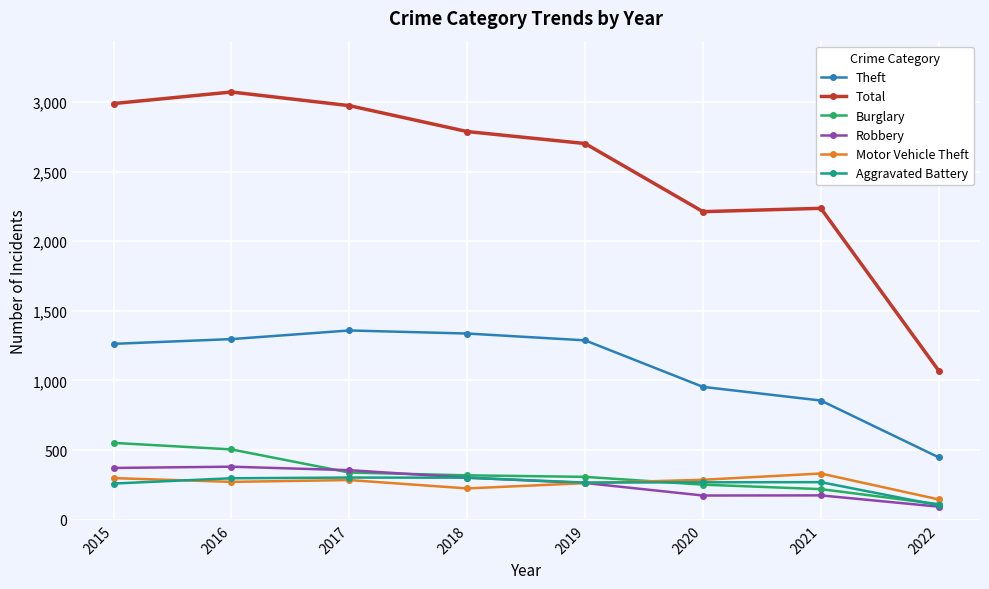

Count the number of categories in the chart.

8